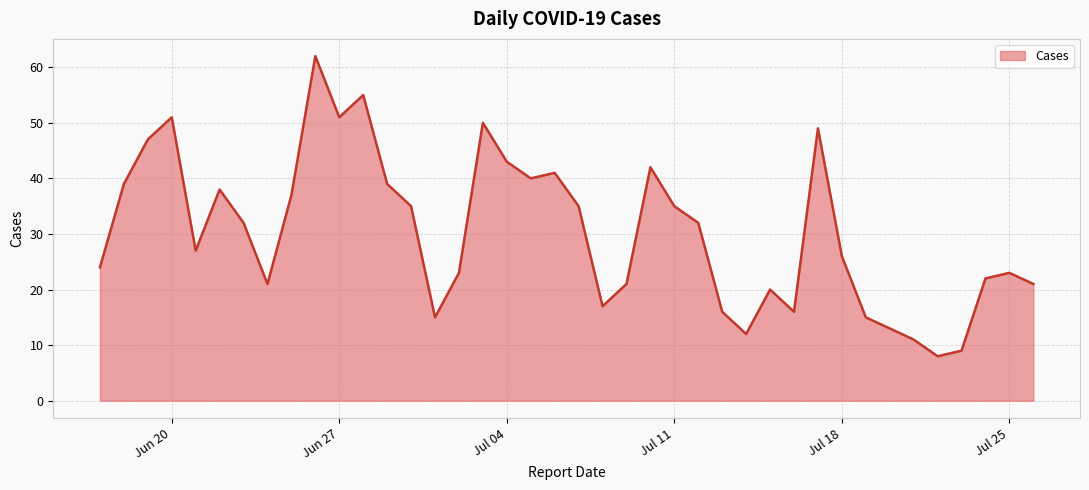

True or false: there are more than 0 points higher than both neighbors.

True